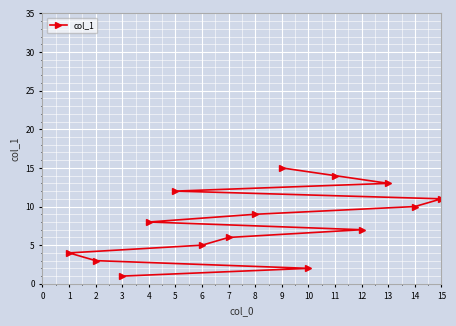

List the labels in order of value, largest first.

9, 11, 13, 5, 15, 14, 8, 4, 12, 7, 6, 1, 2, 10, 3